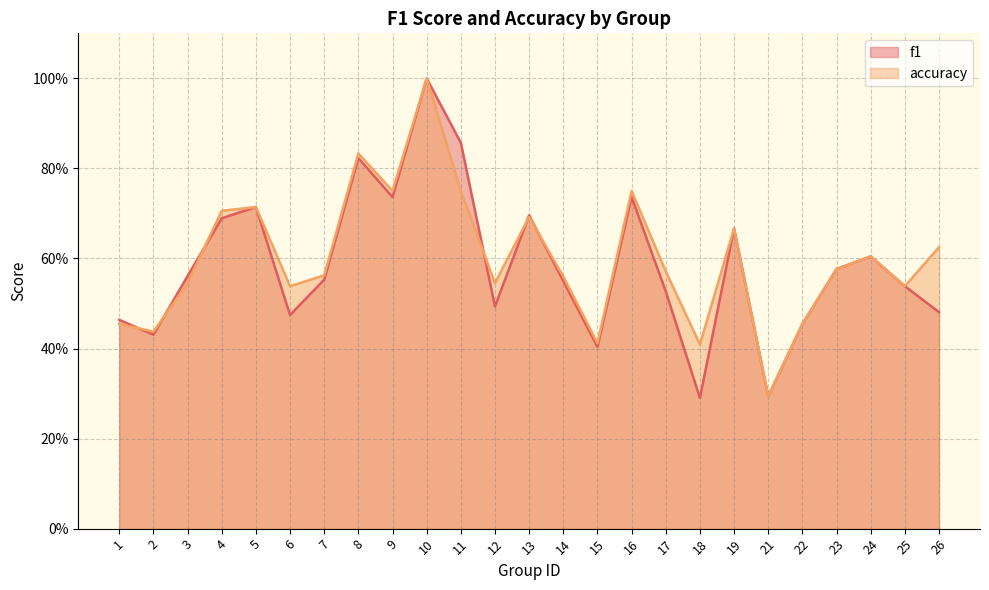

At which label is accuracy closest to 0?

21